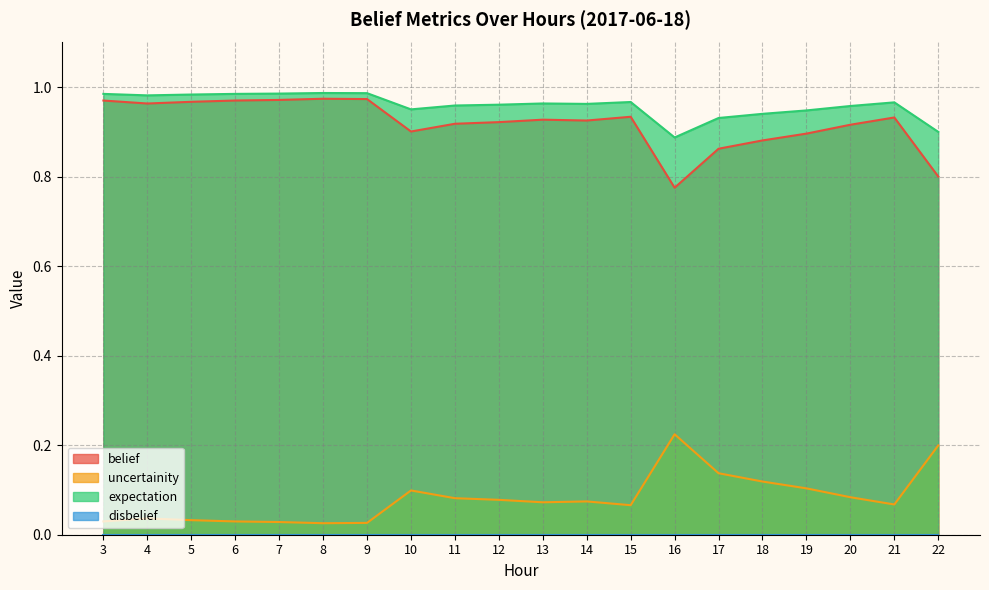

Is the value of belief at 5 greater than the value of uncertainity at 22?

Yes